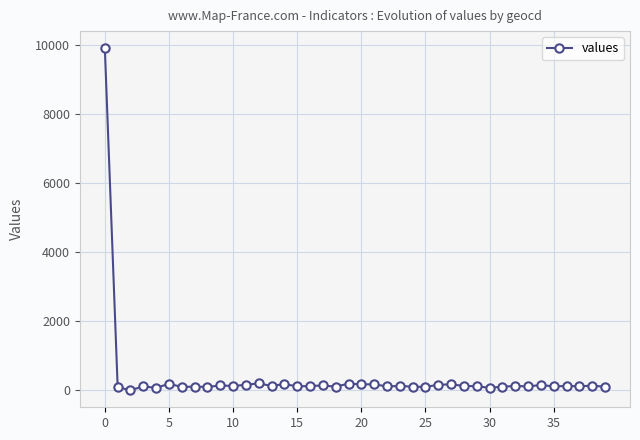

What is the maximum value shown in the chart?

9911